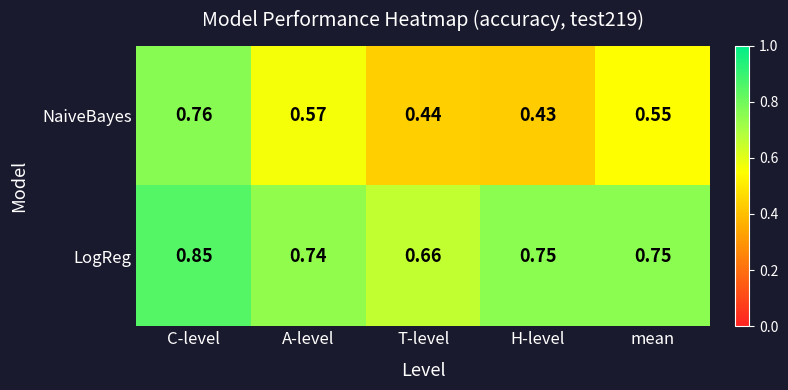

At which label is LogReg closest to 0?

T-level